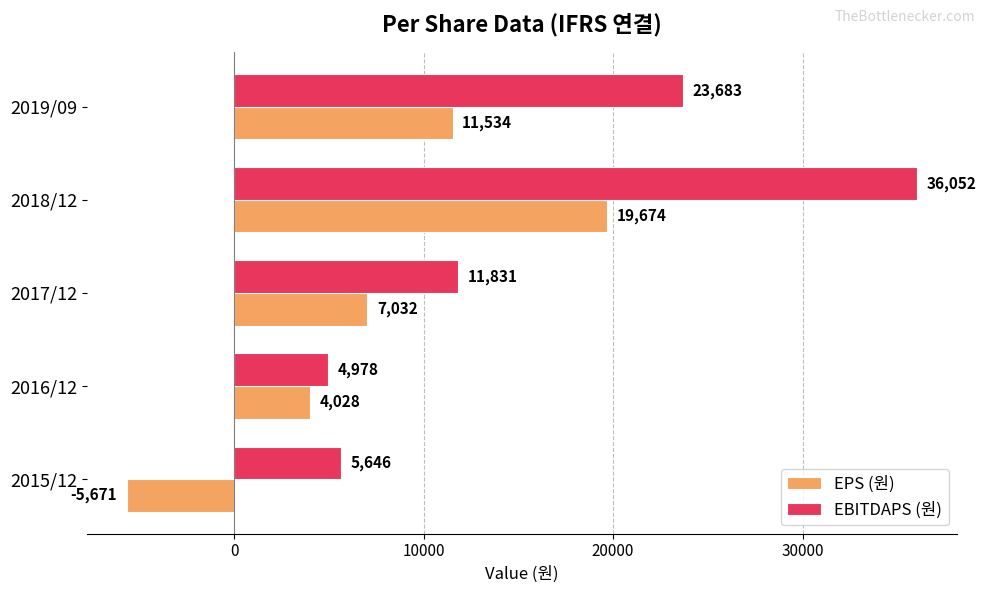

Which series has the widest spread of values?

EBITDAPS (원)